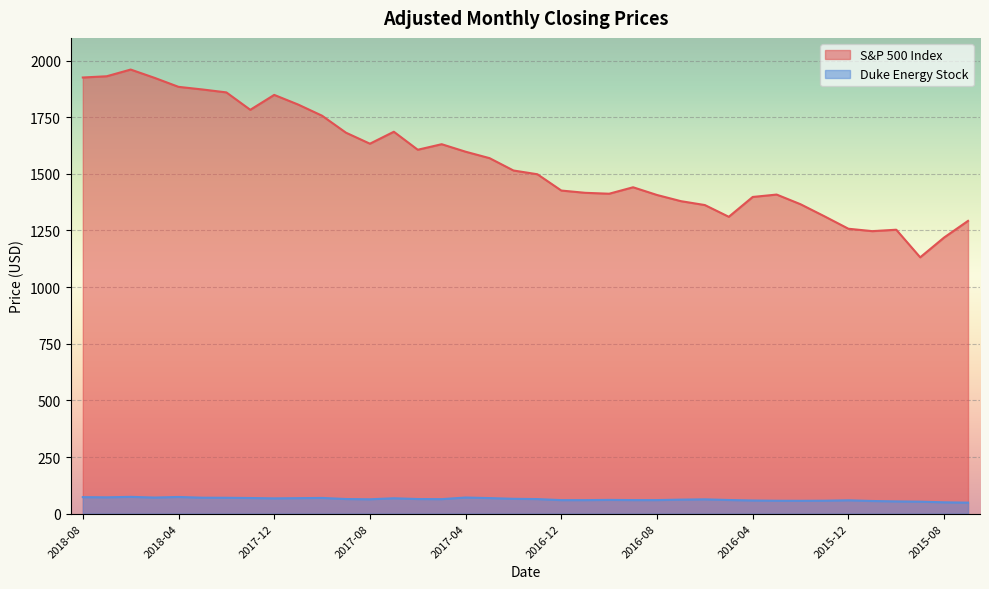

How many lines are shown in the chart?

2